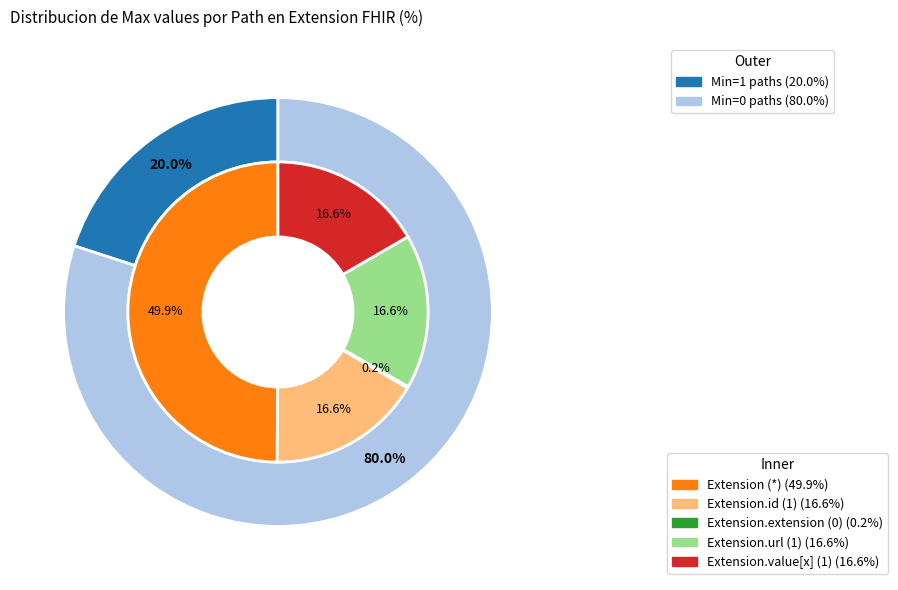

Does Extension.value[x] account for over 50% of the chart?

No